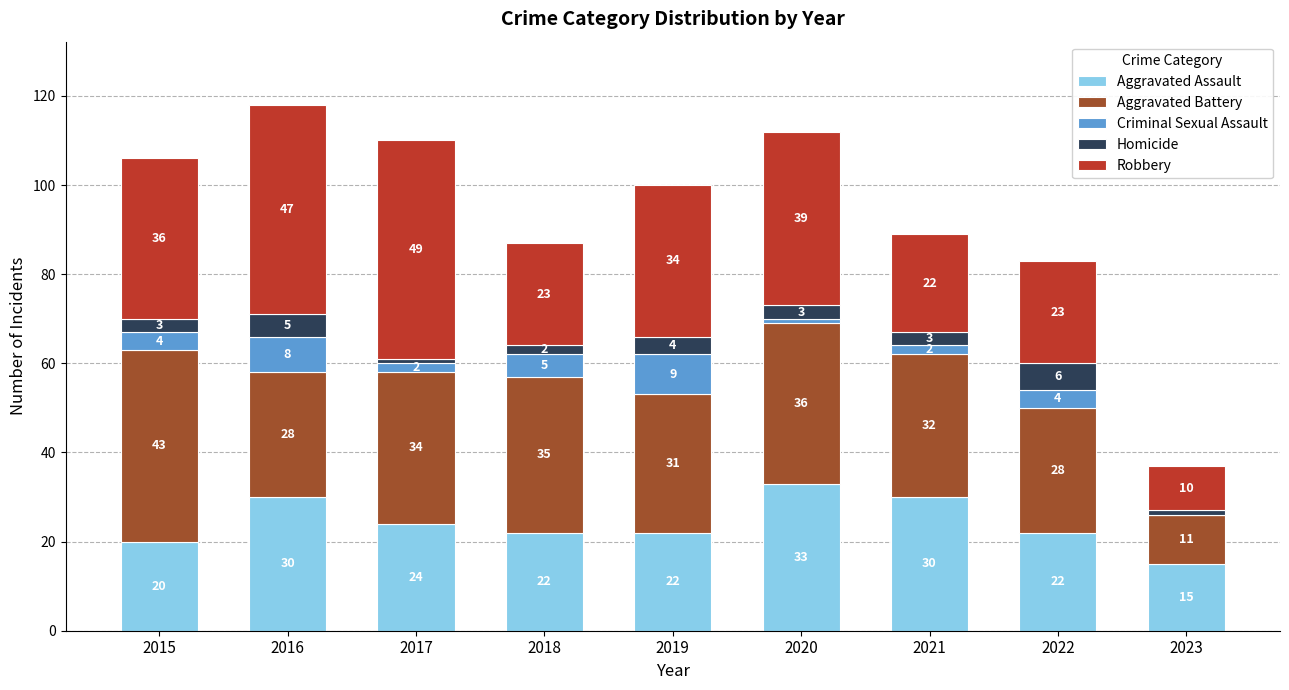

True or false: Aggravated Assault has a value of 15 at 2023.

True